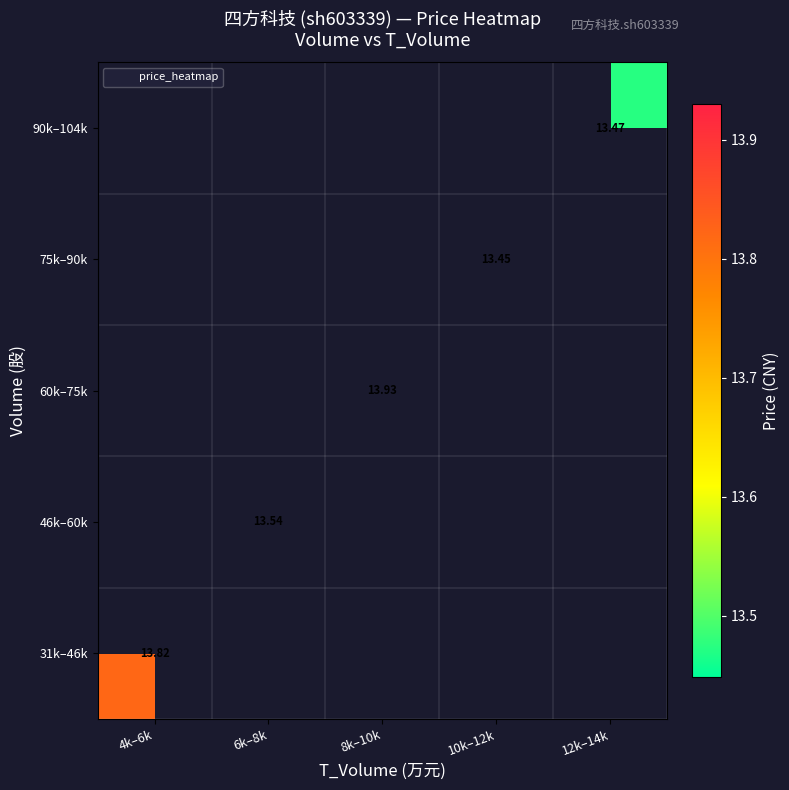

Is the value of 46k–60k at 6k–8k greater than the value of 75k–90k at 10k–12k?

Yes